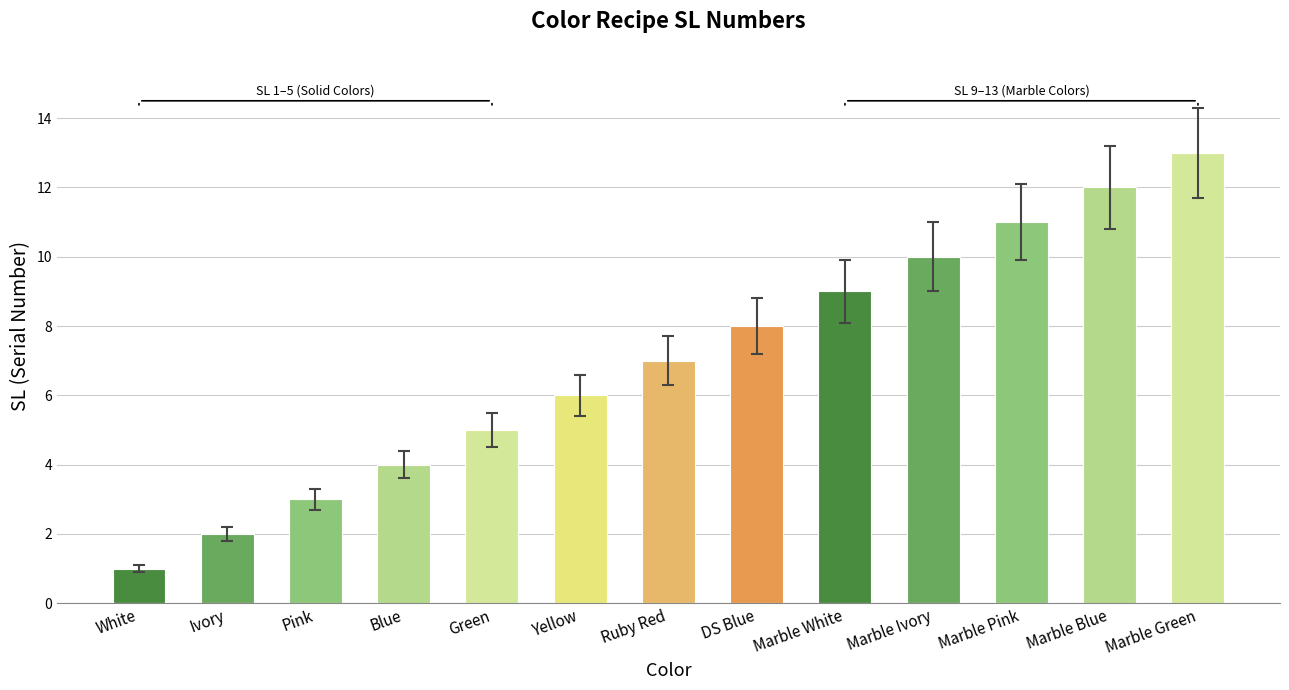

What is the difference between the second highest and second lowest values?

10